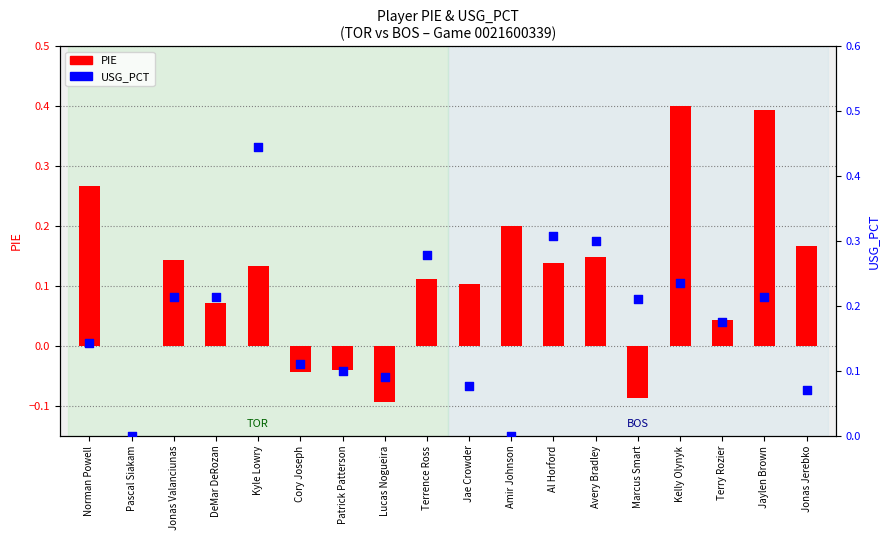

Which series has the widest spread of Y values?

PIE